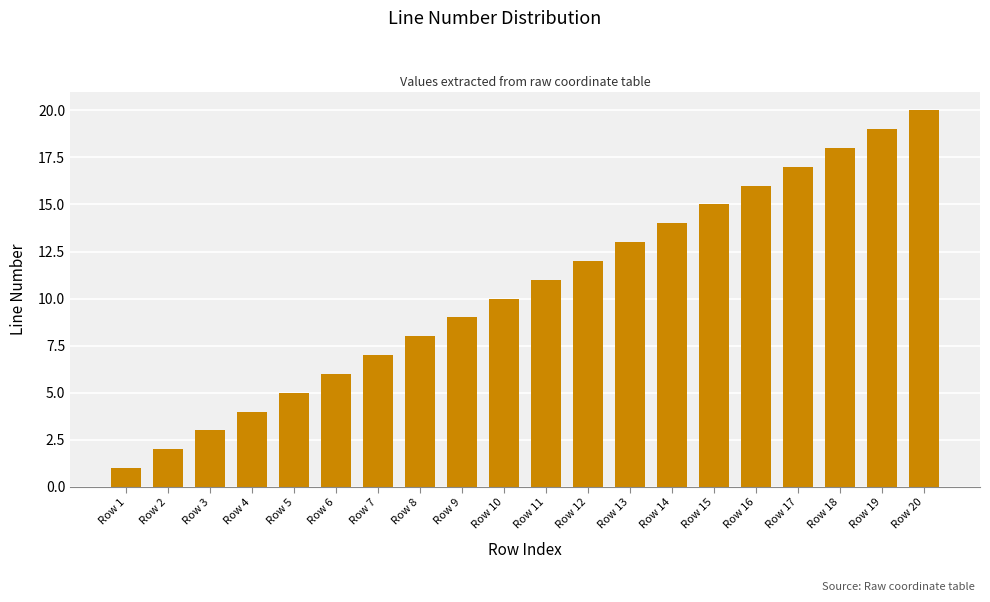

Reading left to right, what are all the values shown in this chart?

Row 1=1	Row 2=2	Row 3=3	Row 4=4	Row 5=5	Row 6=6	Row 7=7	Row 8=8	Row 9=9	Row 10=10	Row 11=11	Row 12=12	Row 13=13	Row 14=14	Row 15=15	Row 16=16	Row 17=17	Row 18=18	Row 19=19	Row 20=20